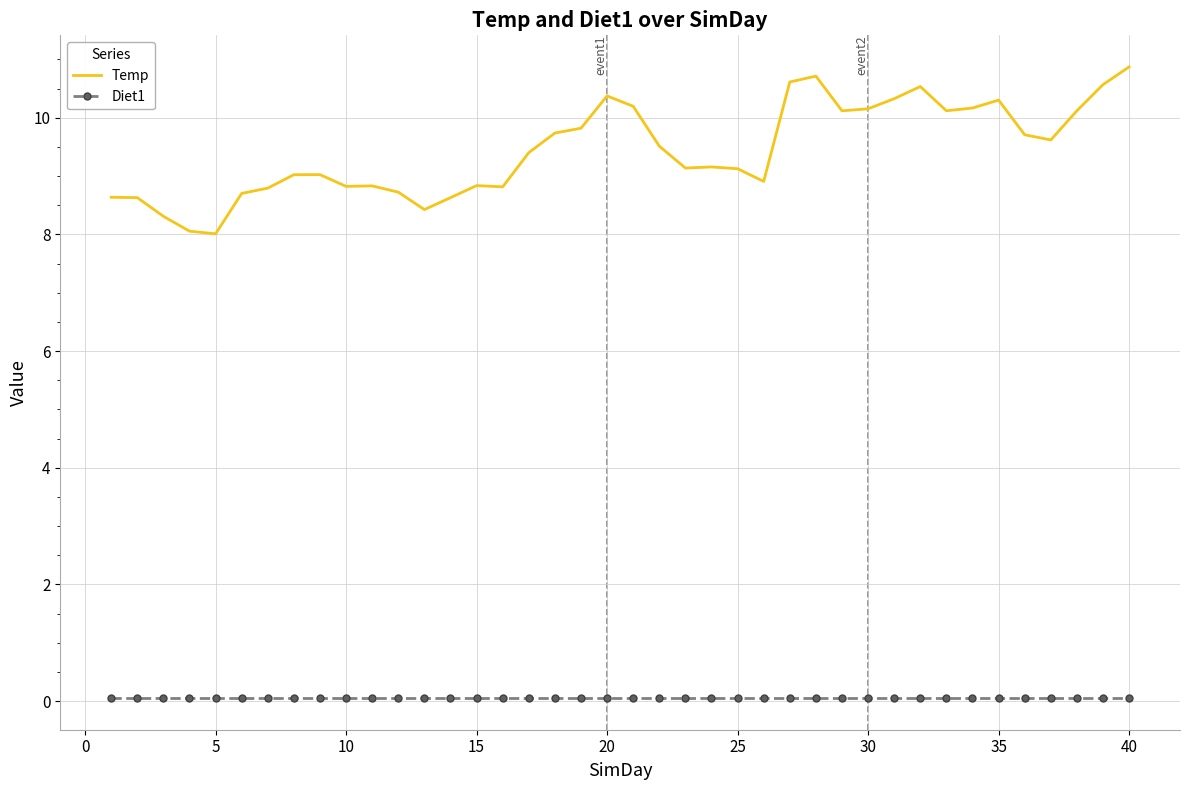

Which series has the largest range (max minus min)?

Temp